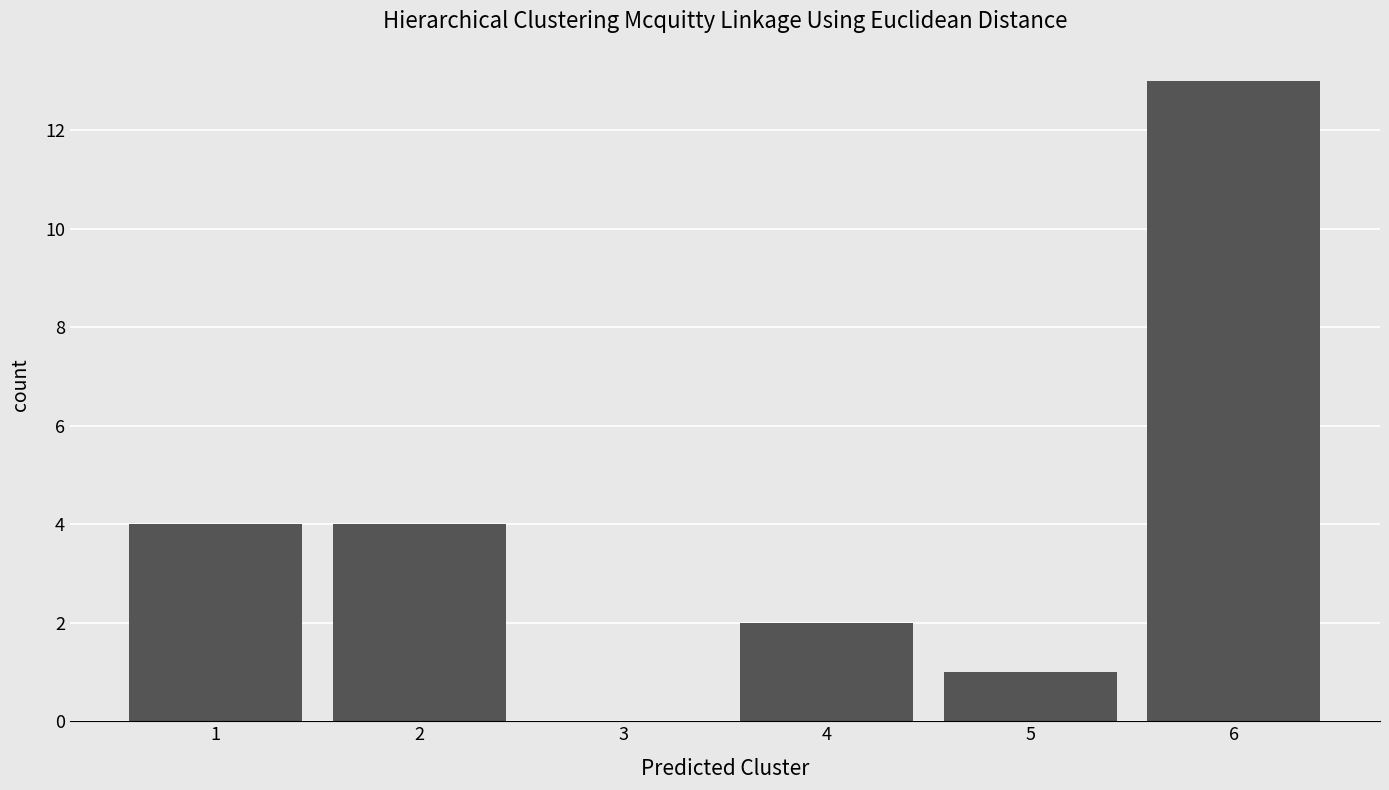

What is the change in value from 2 to 5?

-3